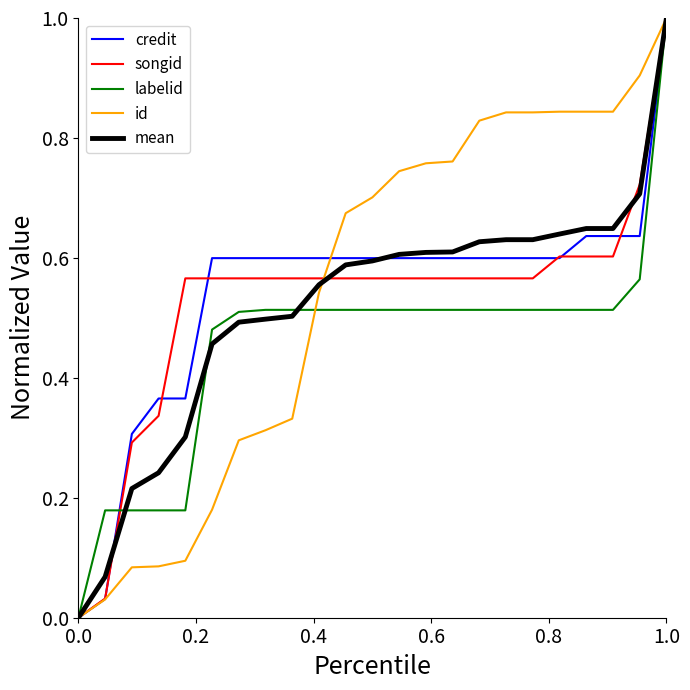

What is the greatest value displayed?

1.0